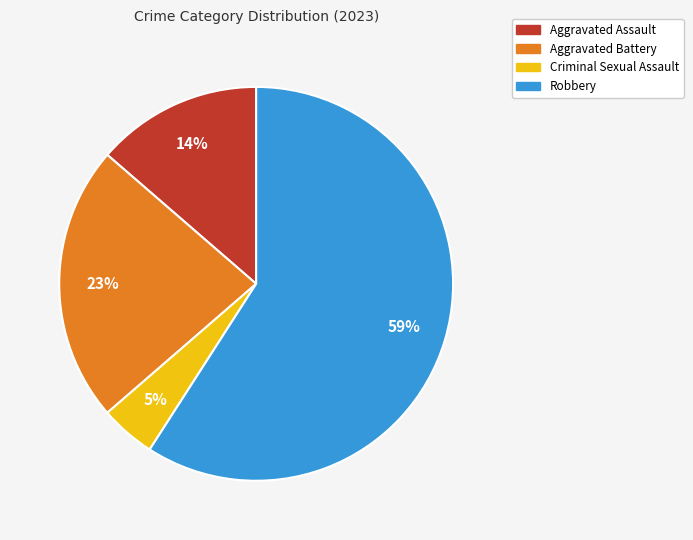

To the nearest percent, what is the difference between the Aggravated Battery and Robbery slice percentages?

36%